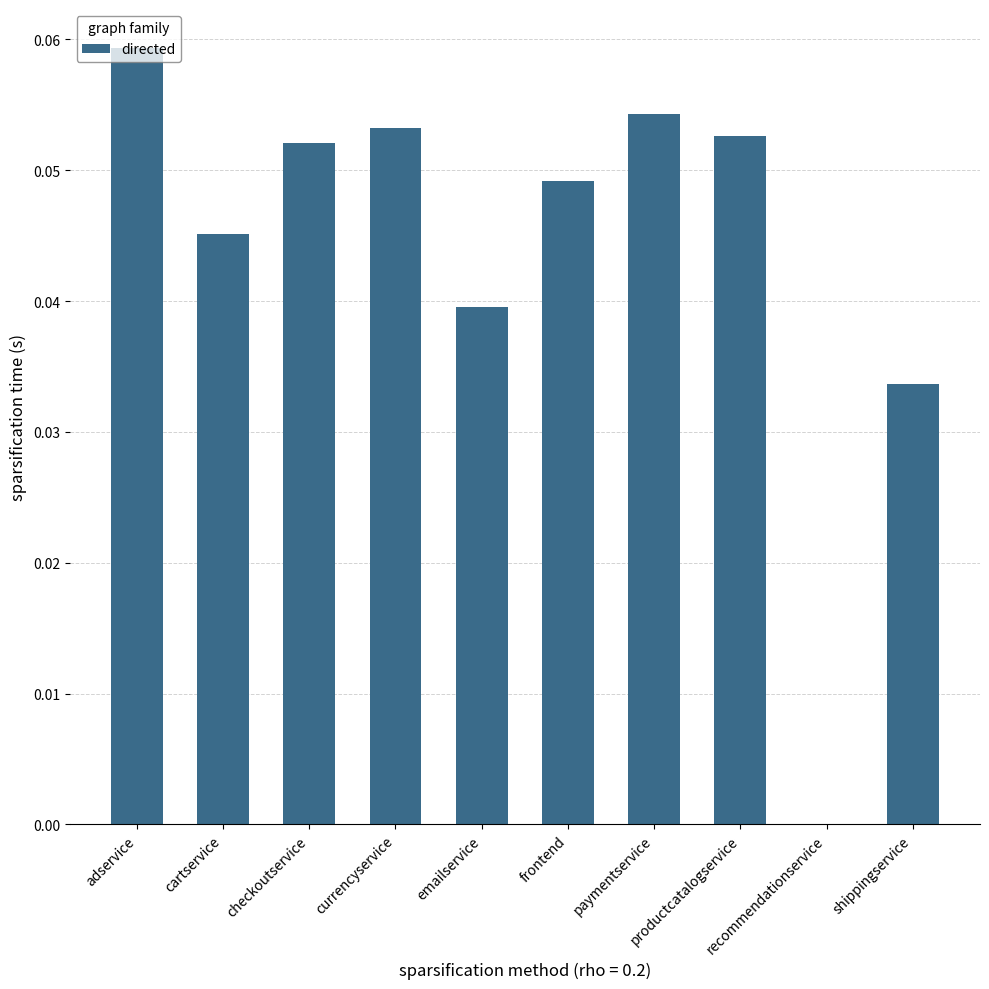

What is the sum of all values?

0.4